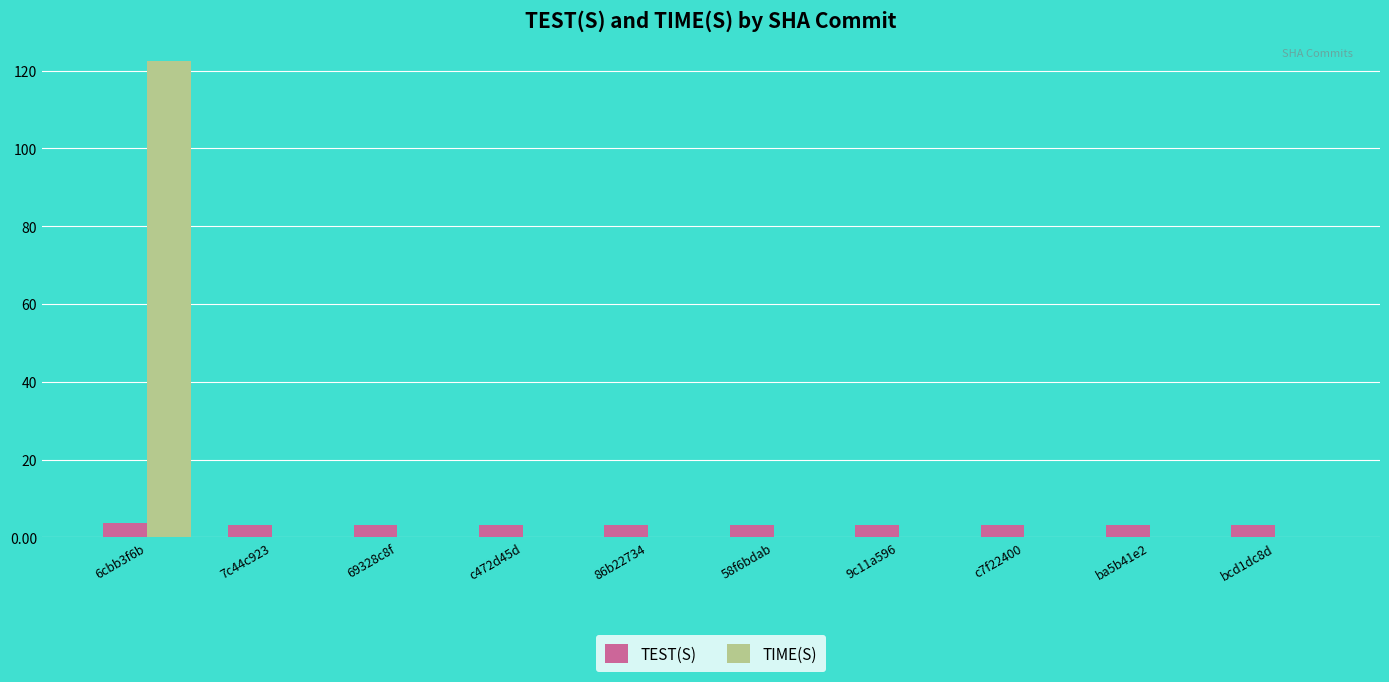

What is the total value across all series at ba5b41e2?

3.3